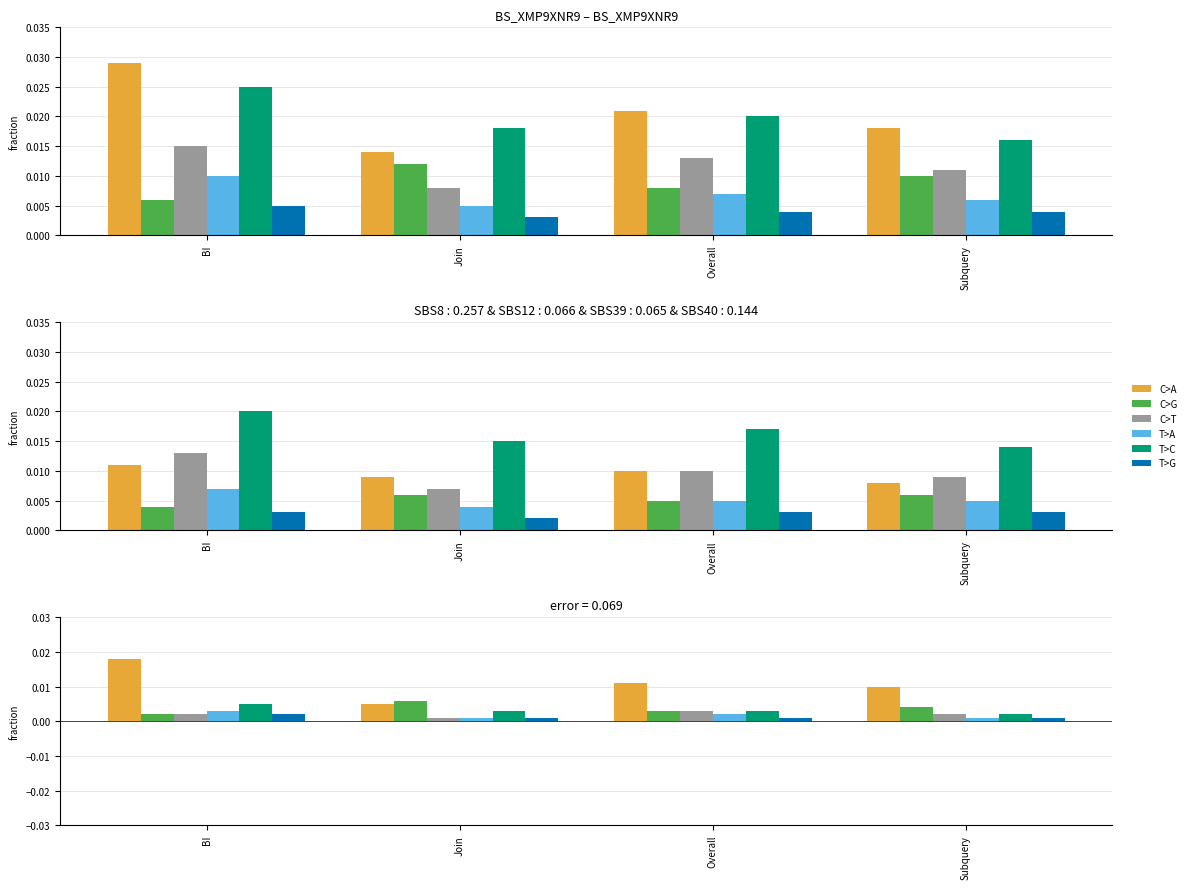

What position from the right is Join?

3